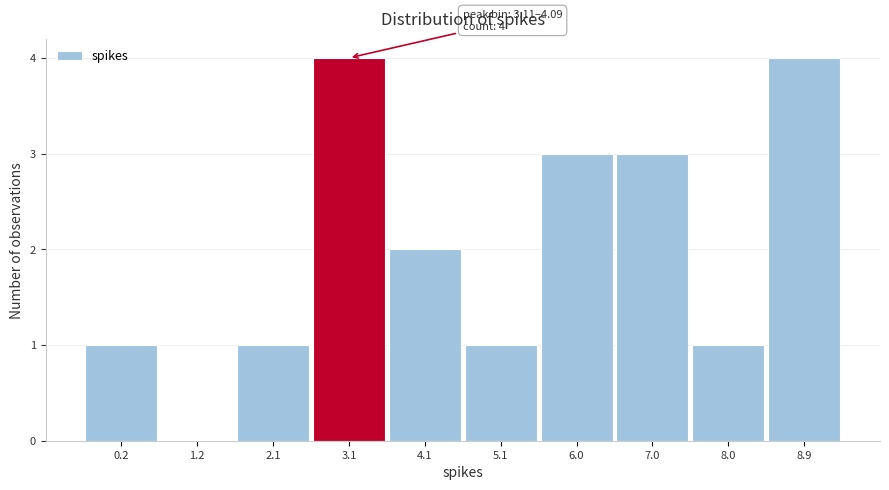

Reading right to left, extract all data points from this chart.

8.9=4	8.0=1	7.0=3	6.0=3	5.1=1	4.1=2	3.1=4	2.1=1	1.2=0	0.2=1